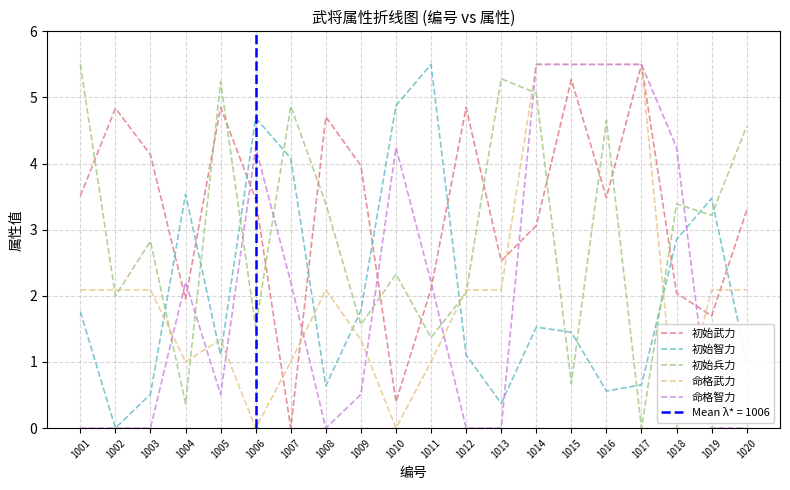

What is the total value across all series at 1017?

17.2